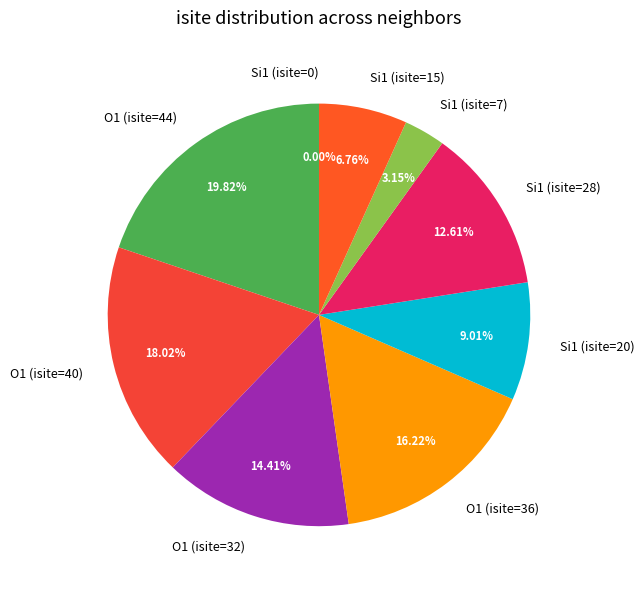

What is the total percentage of O1 (isite=44) and O1 (isite=40)?

37.8%